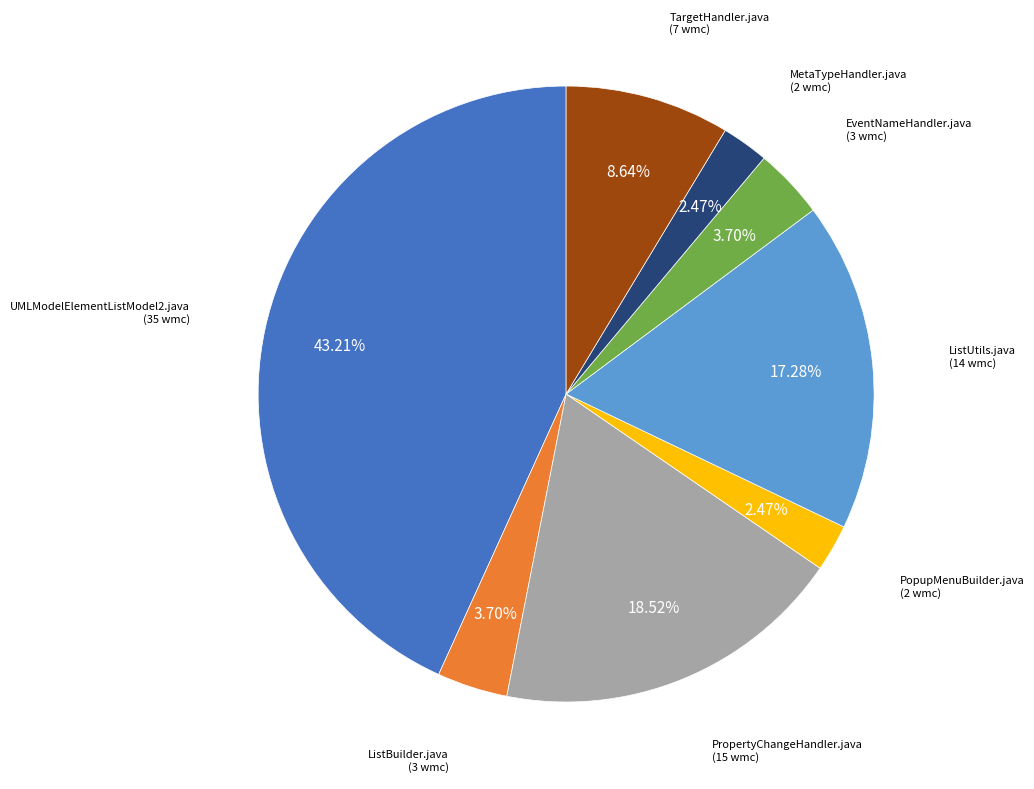

Does any single category account for the majority?

No